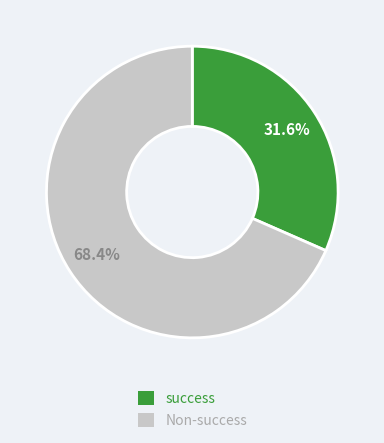

Is the sum of Non-success and success greater than half?

Yes